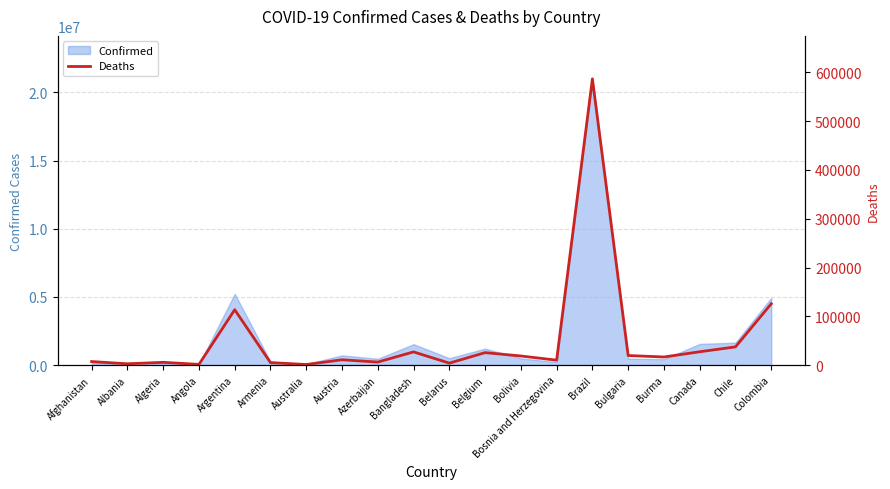

At which label does Confirmed reach its peak?

Brazil